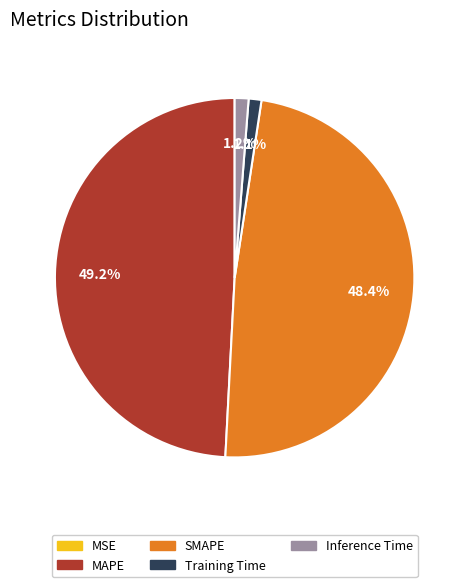

To the nearest percent, what is the difference between the largest and smallest slice percentages?

49%